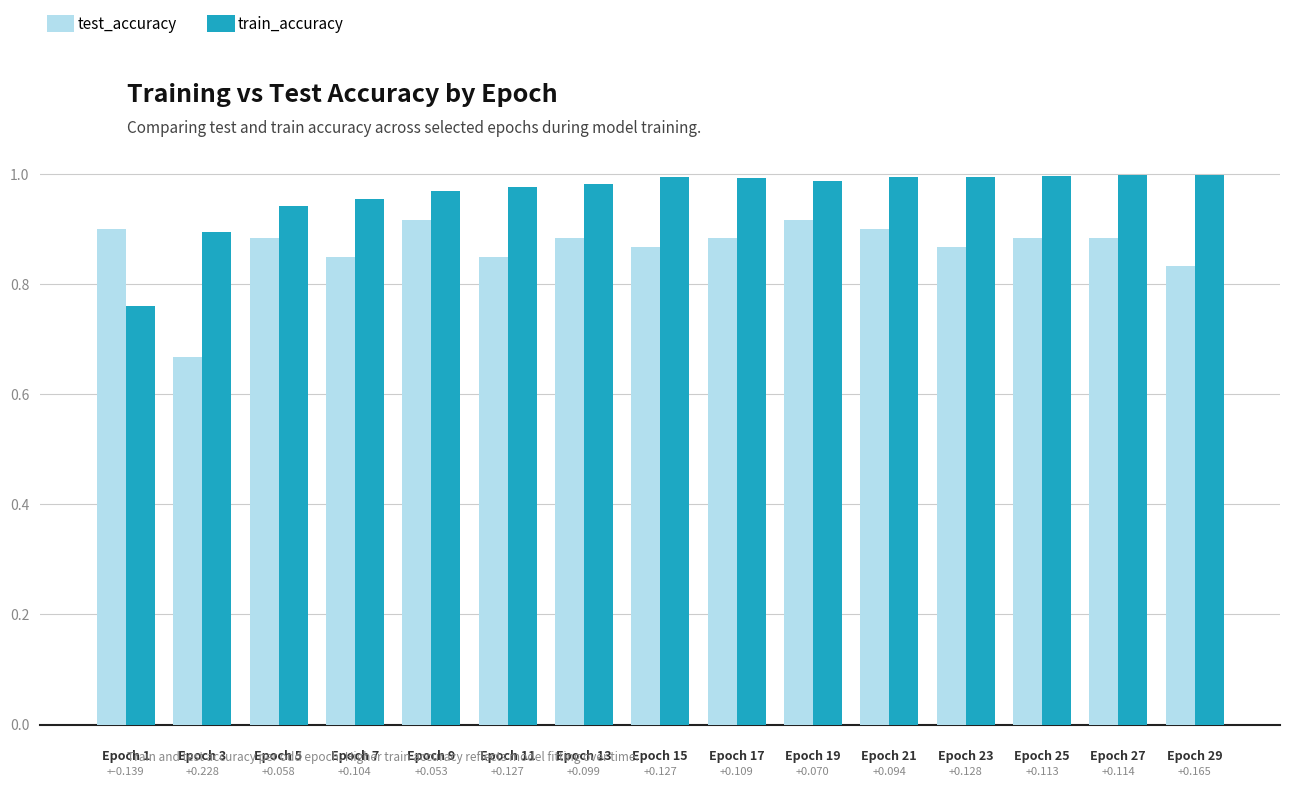

How many series are shown in this chart?

2